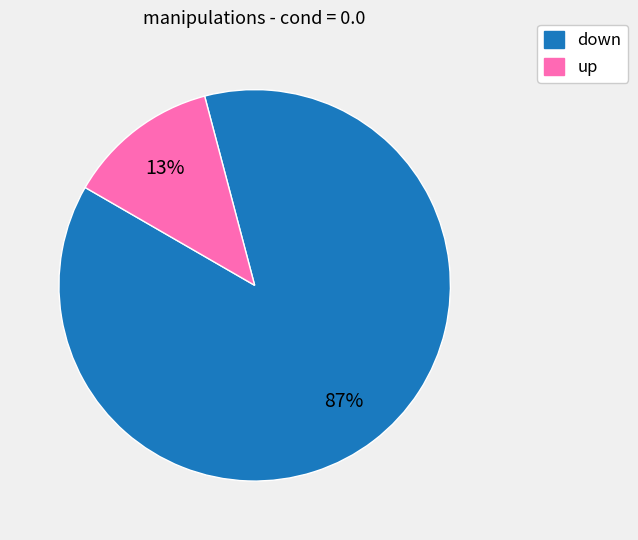

Between up and down, which is larger?

down